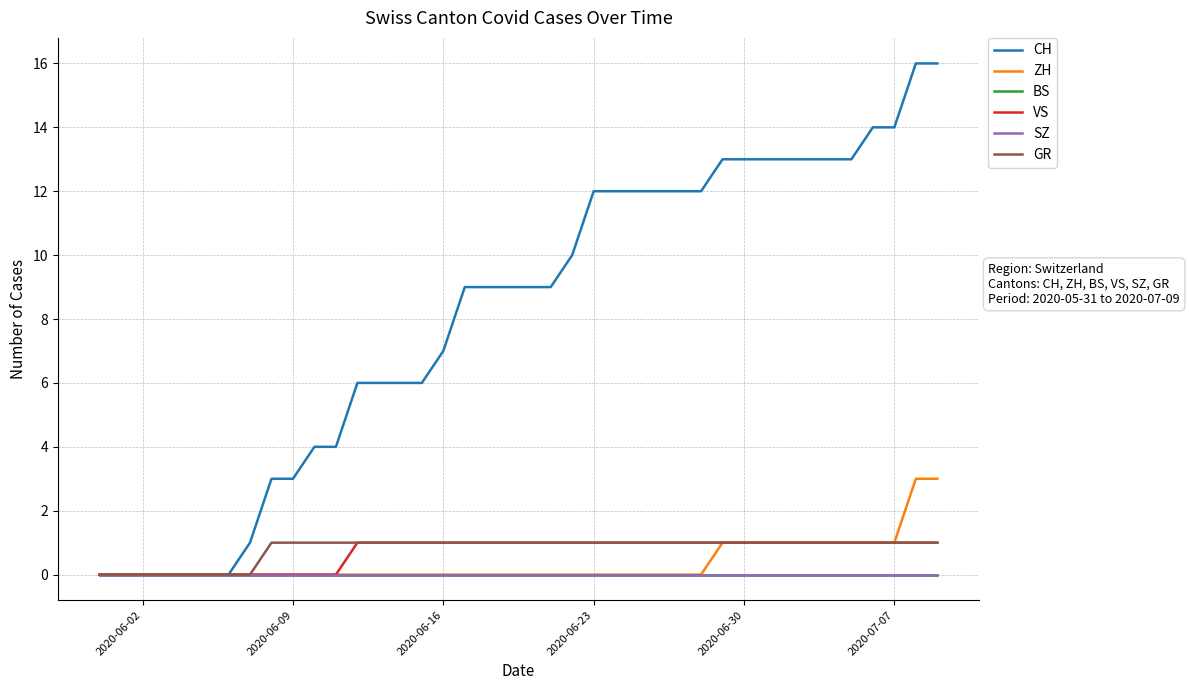

Does the chart have visible grid lines?

Yes